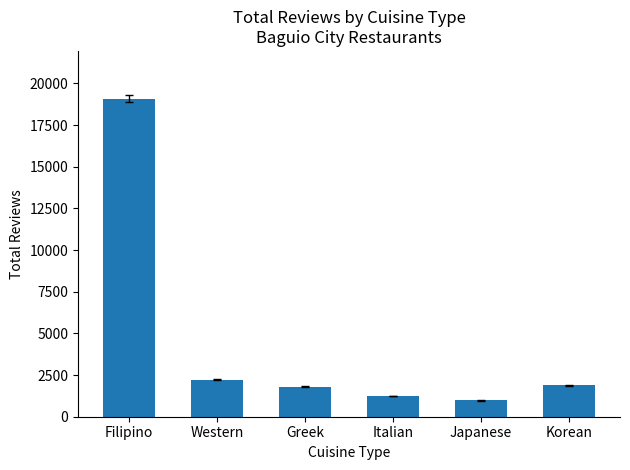

What is the approximate value at Greek, to the nearest 10?

1800